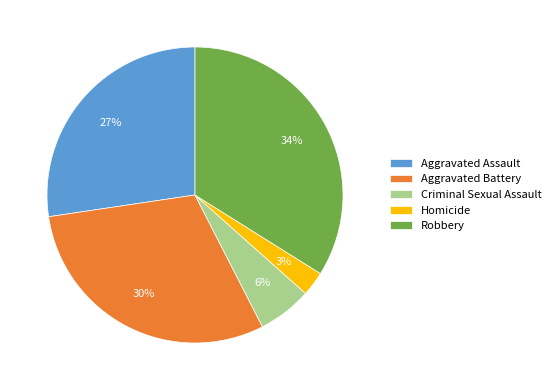

Rank the categories by value from highest to lowest.

Robbery, Aggravated Battery, Aggravated Assault, Criminal Sexual Assault, Homicide